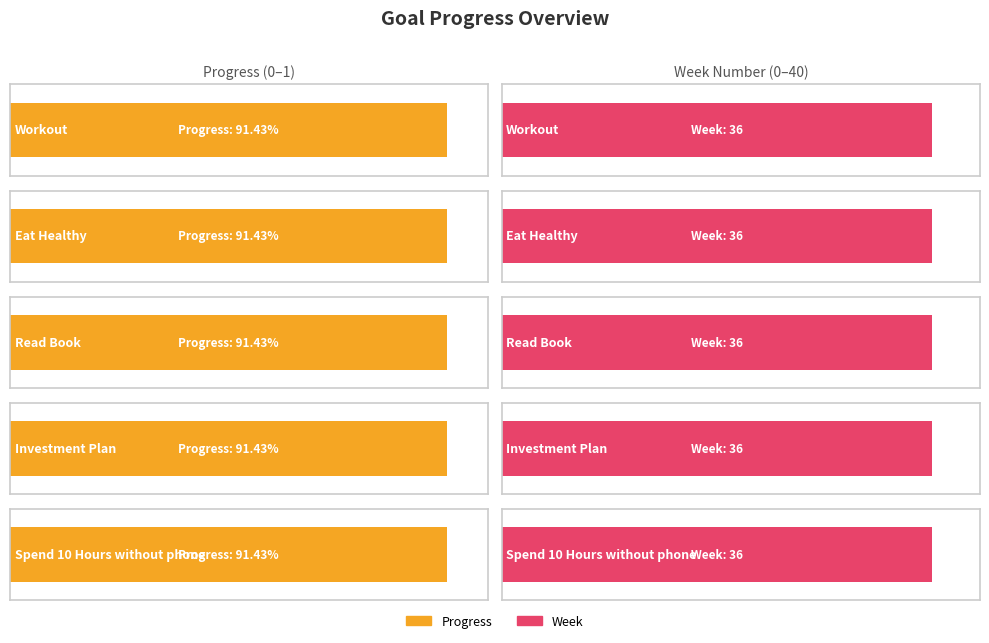

Which label corresponds to the largest value in the chart?

Workout